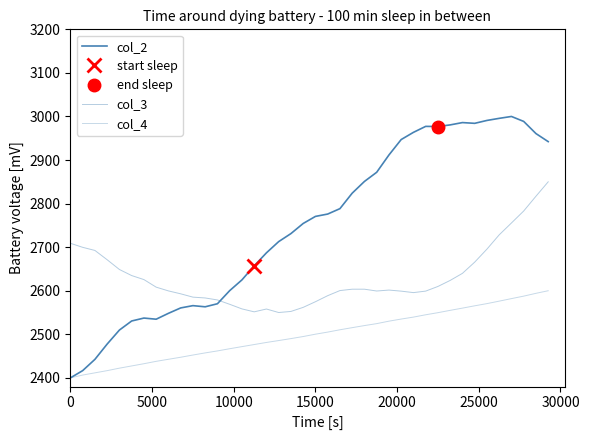

How many values in the col_4 series are below 2500?

20